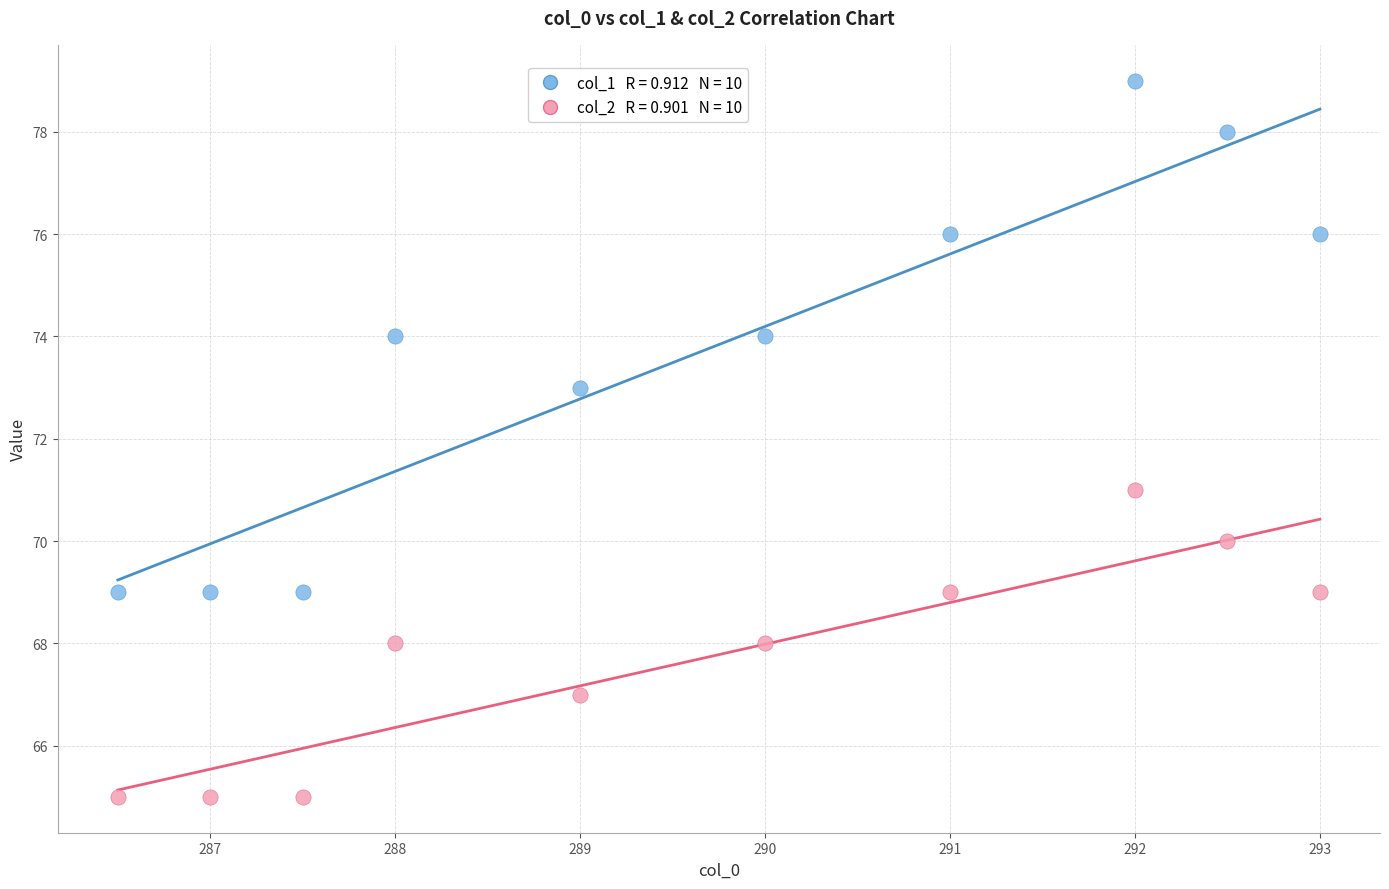

Across all data points, what is the range of Y values (max minus min)?

14